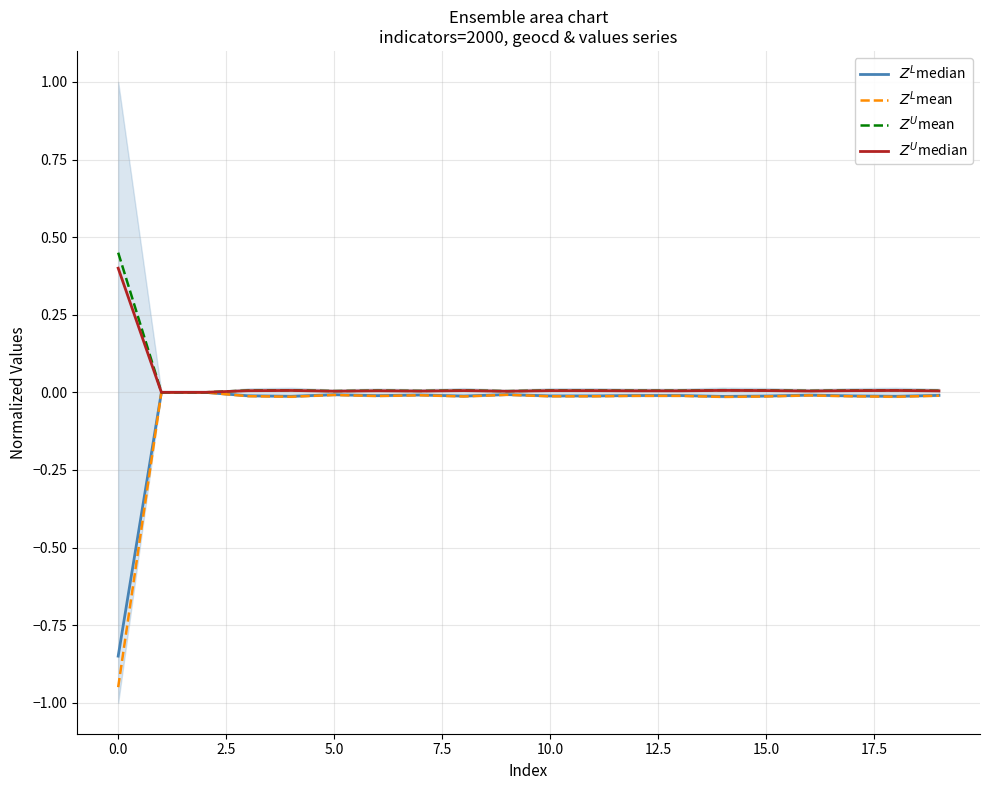

Which series has the largest range (max minus min)?

$Z^L$mean